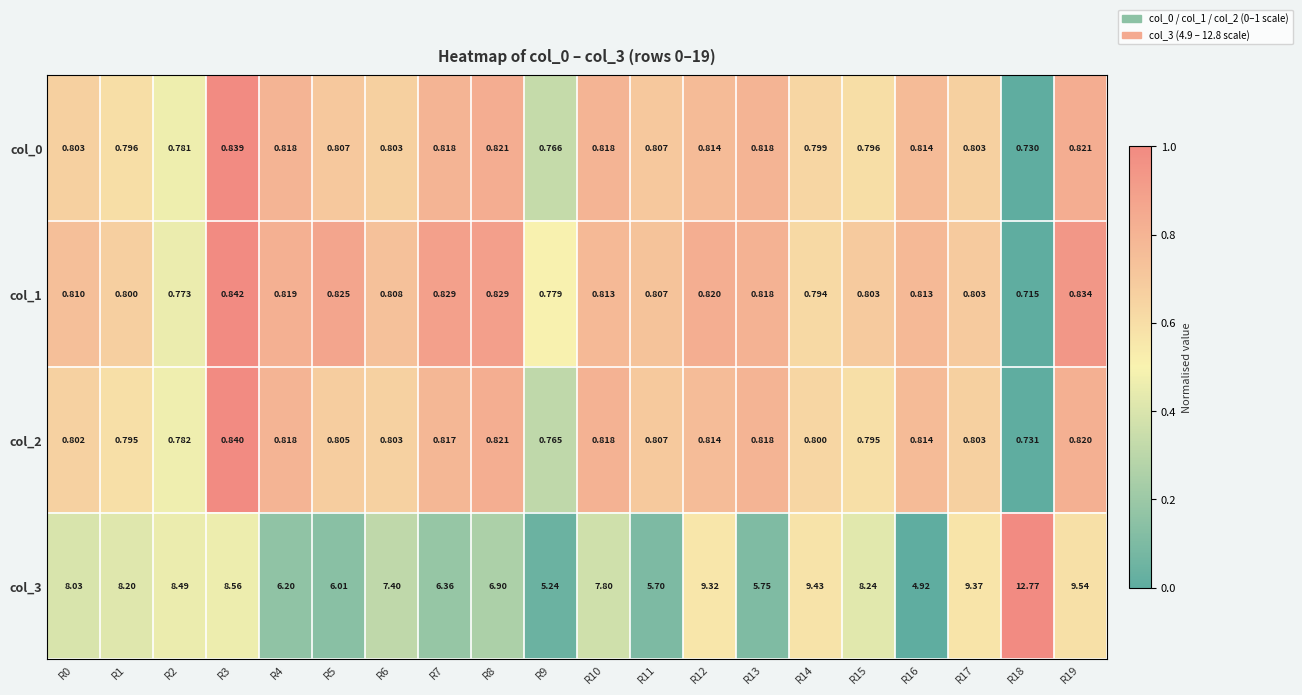

Is the value of col_2 at R12 greater than the value of col_3 at R0?

No